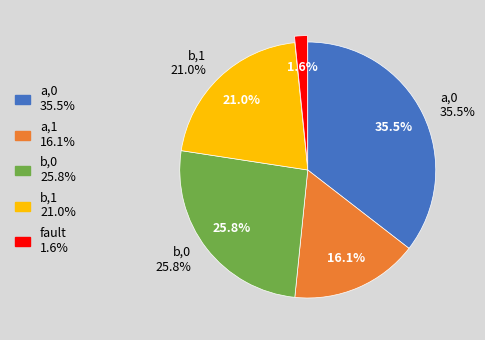

Is b,0 the majority of the pie?

No